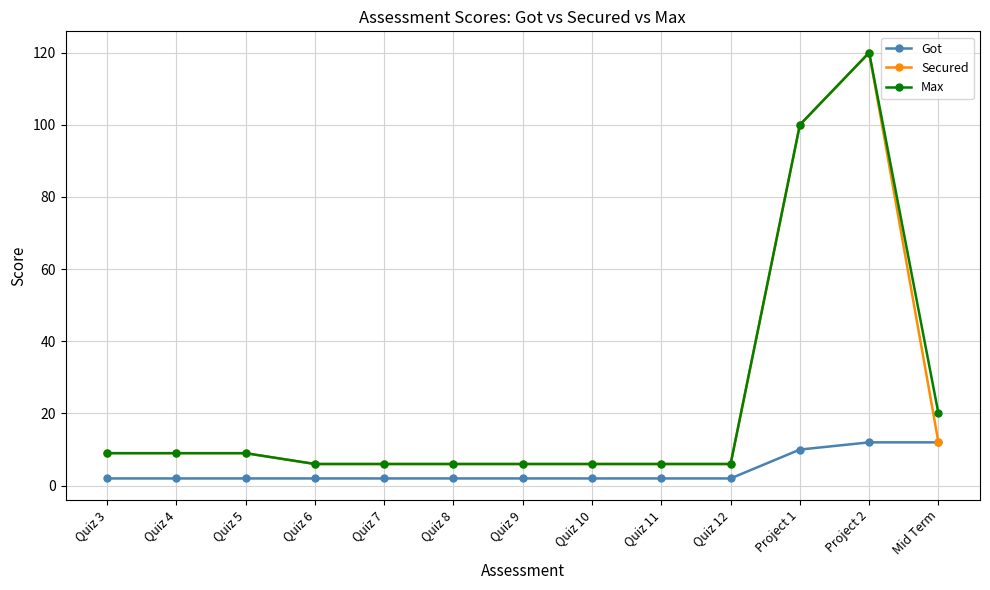

What is the value of the Max point at the 4th from the left?

6